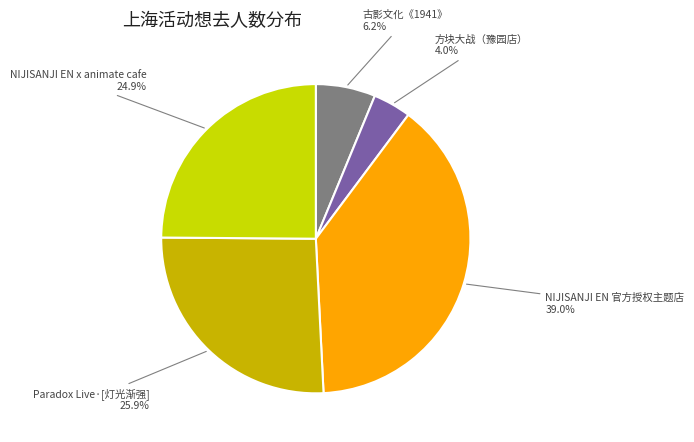

To the nearest percent, what is the difference between the largest and smallest slice percentages?

35%